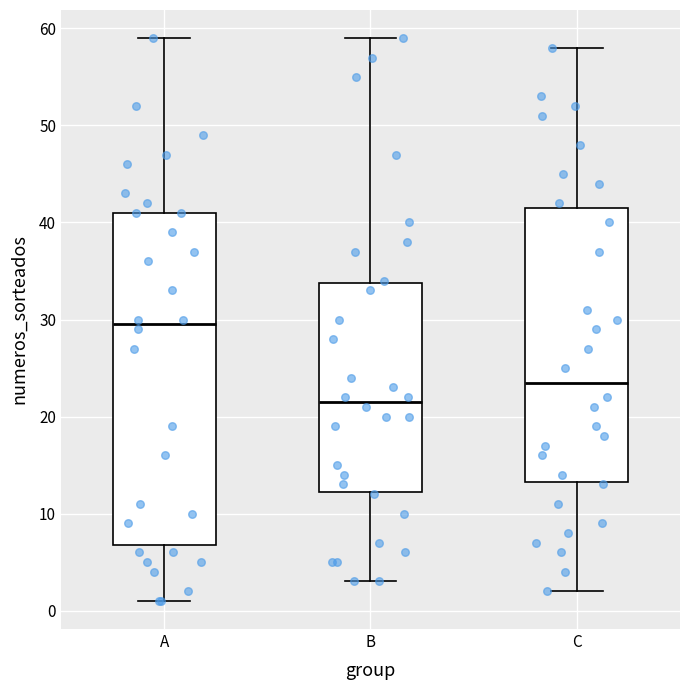

Reading left to right, transcribe this box plot: for each box, give where its median line is, the range the box spans, and where its two whiskers end, as read against the y-axis. The values are not printed on the chart, so give them approximately, as read against the axis.

A: median 30, box 7 to 41, whiskers 1 to 59
B: median 22, box 12 to 34, whiskers 3 to 59
C: median 24, box 13 to 42, whiskers 2 to 58